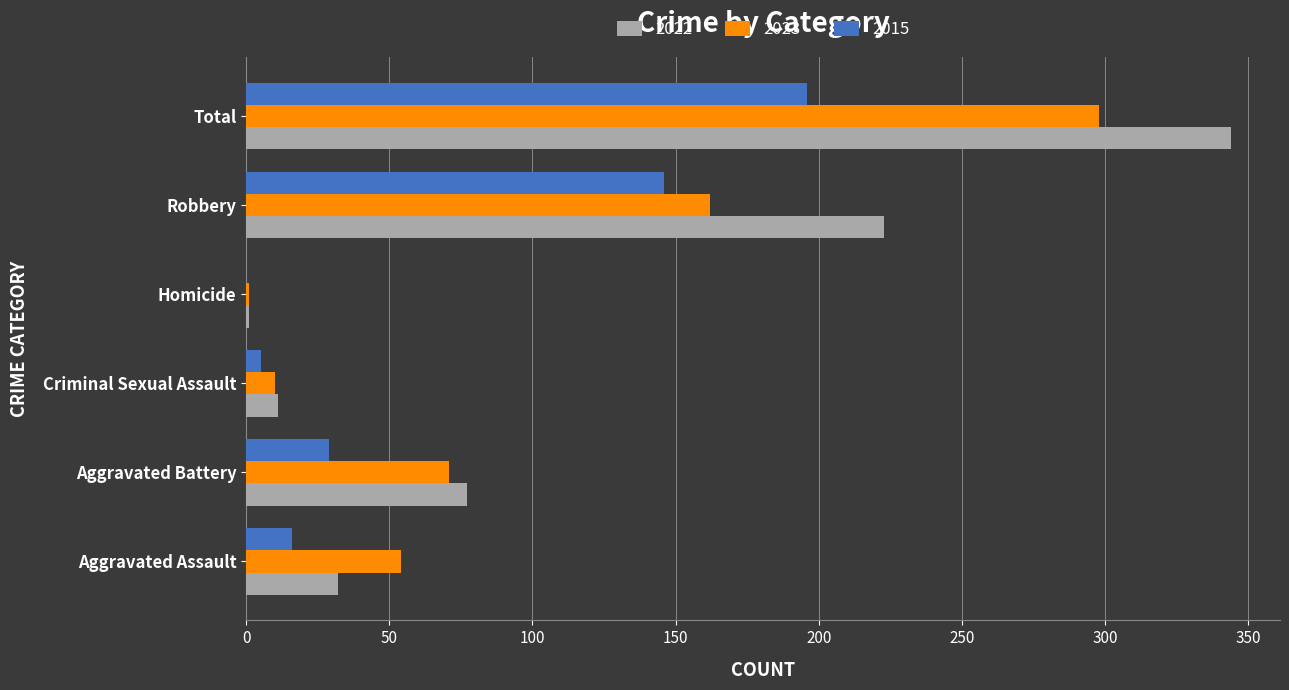

What is the sum of the 2023 values at Aggravated Battery and Aggravated Assault?

125